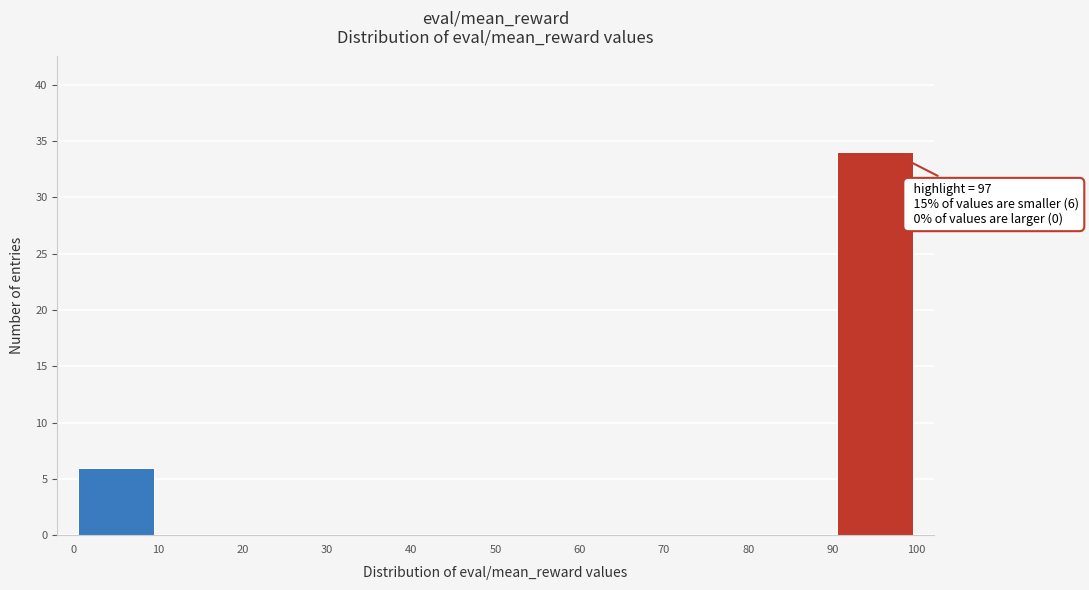

Over which range of the x-axis is the bar tallest?

90 to 100